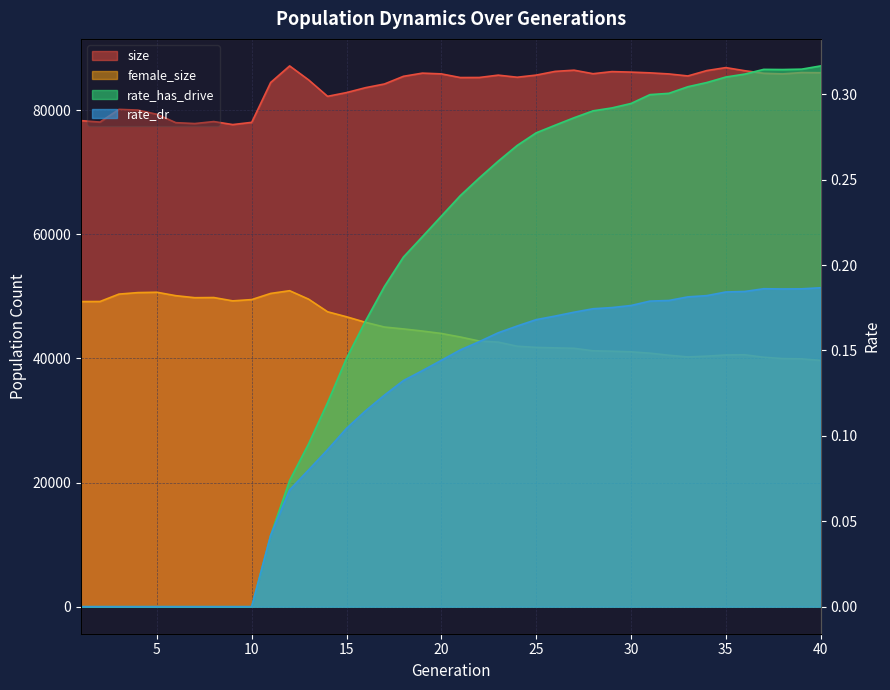

Where is the first local maximum for size?

3